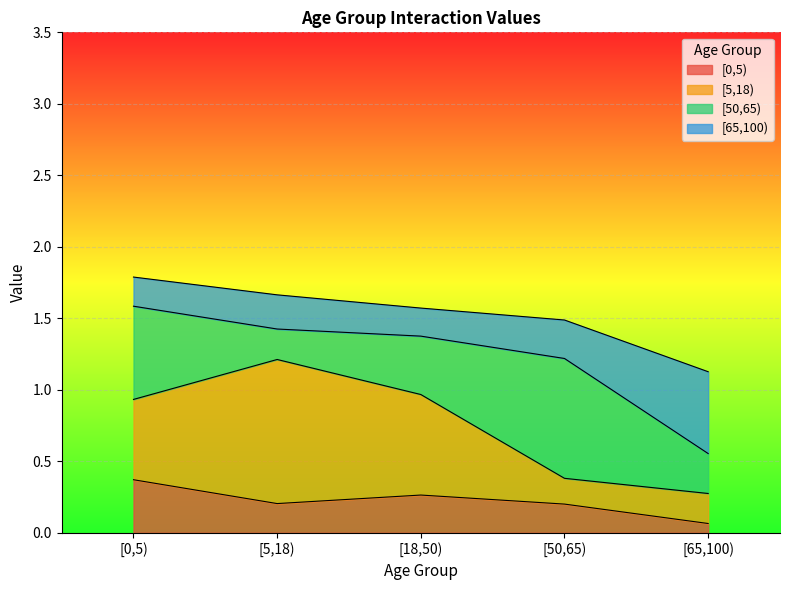

Which series has the widest spread of values?

[5,18)